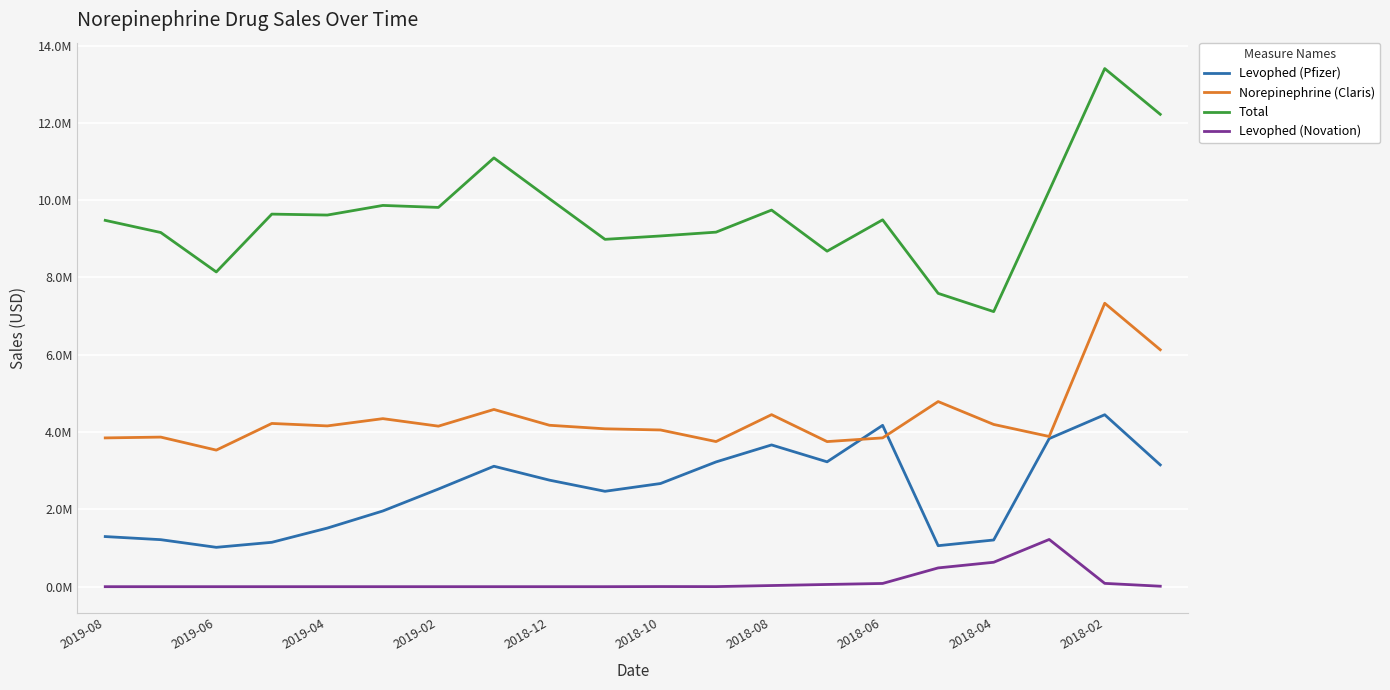

What are all the series names shown in the legend?

Levophed (Pfizer), Norepinephrine (Claris), Total, Levophed (Novation)